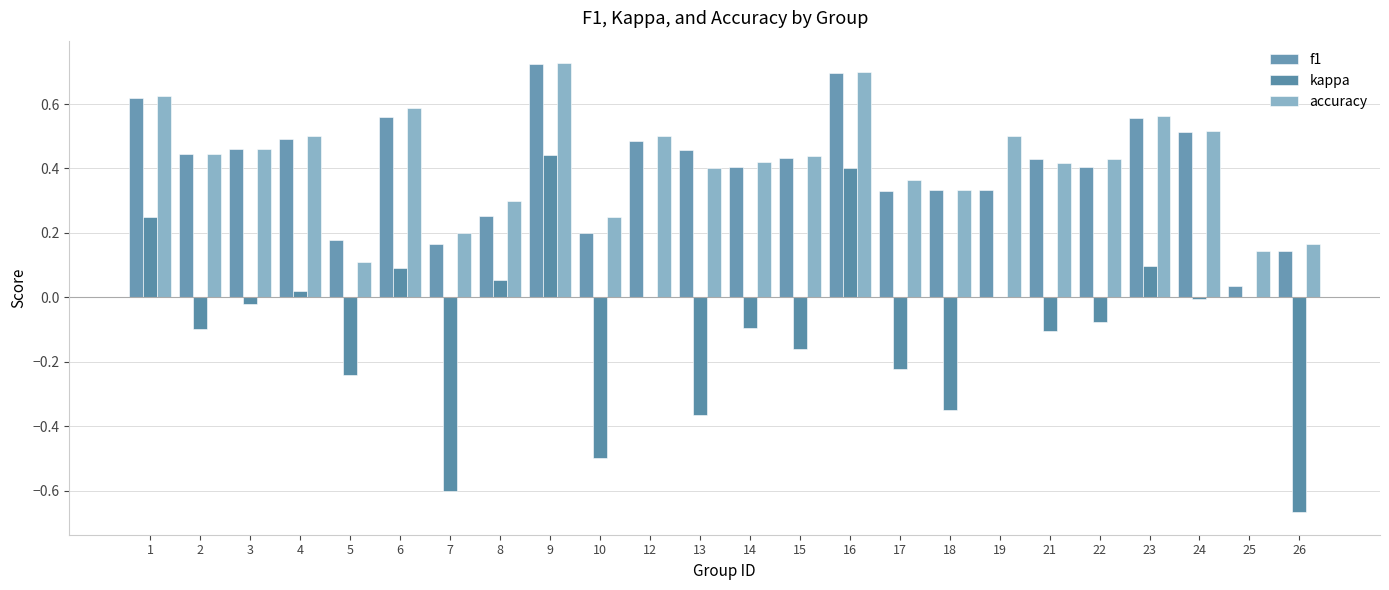

What is the greatest value displayed?

0.7